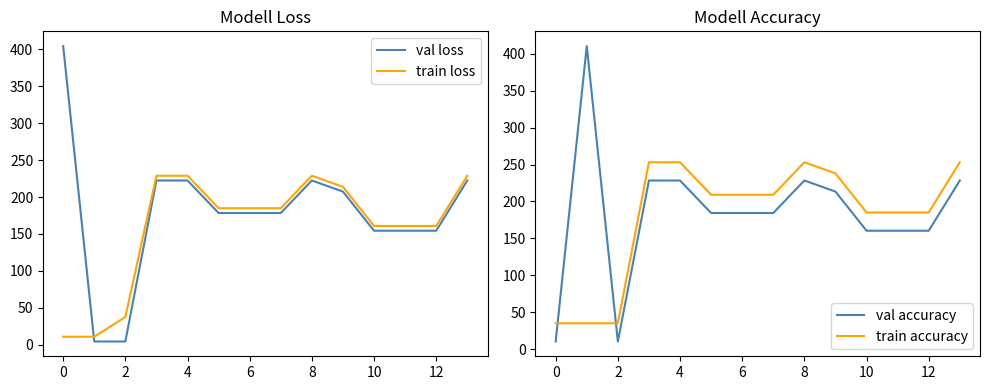

True or false: train loss and val loss intersect in this chart.

True